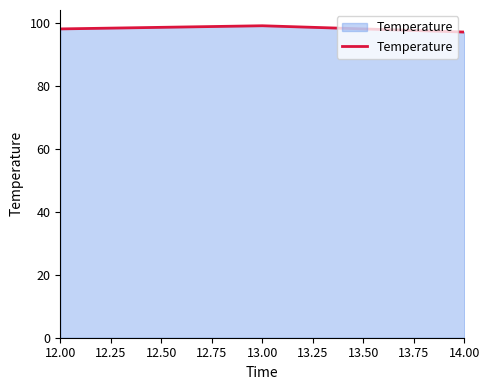

What is the sum of all values?

294